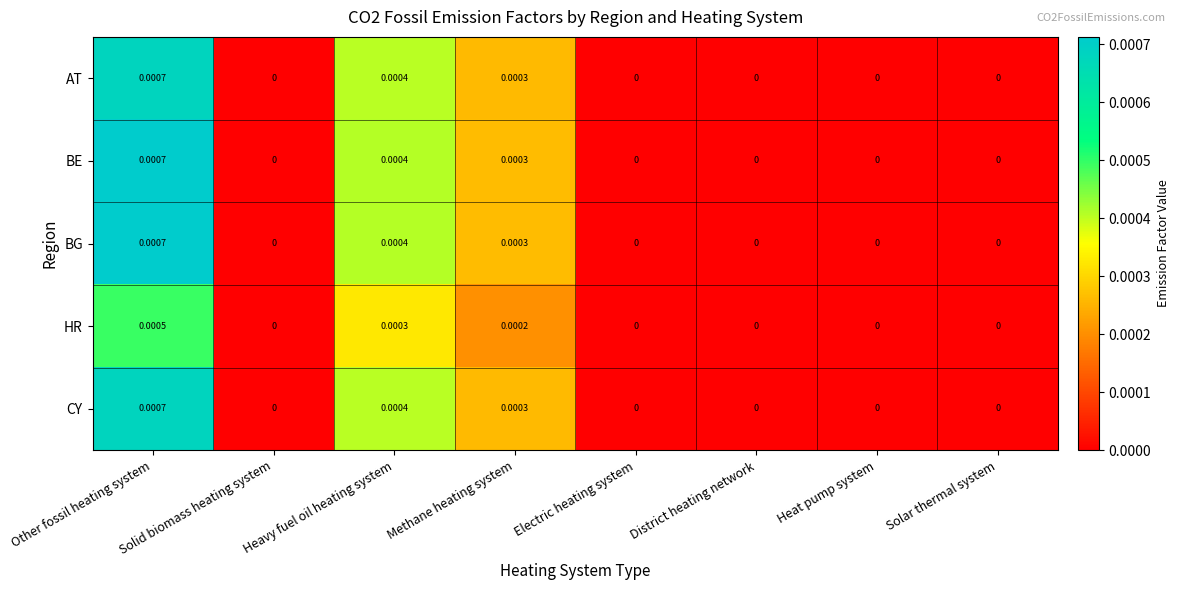

At which category is the sum across all series the highest?

Other fossil heating system